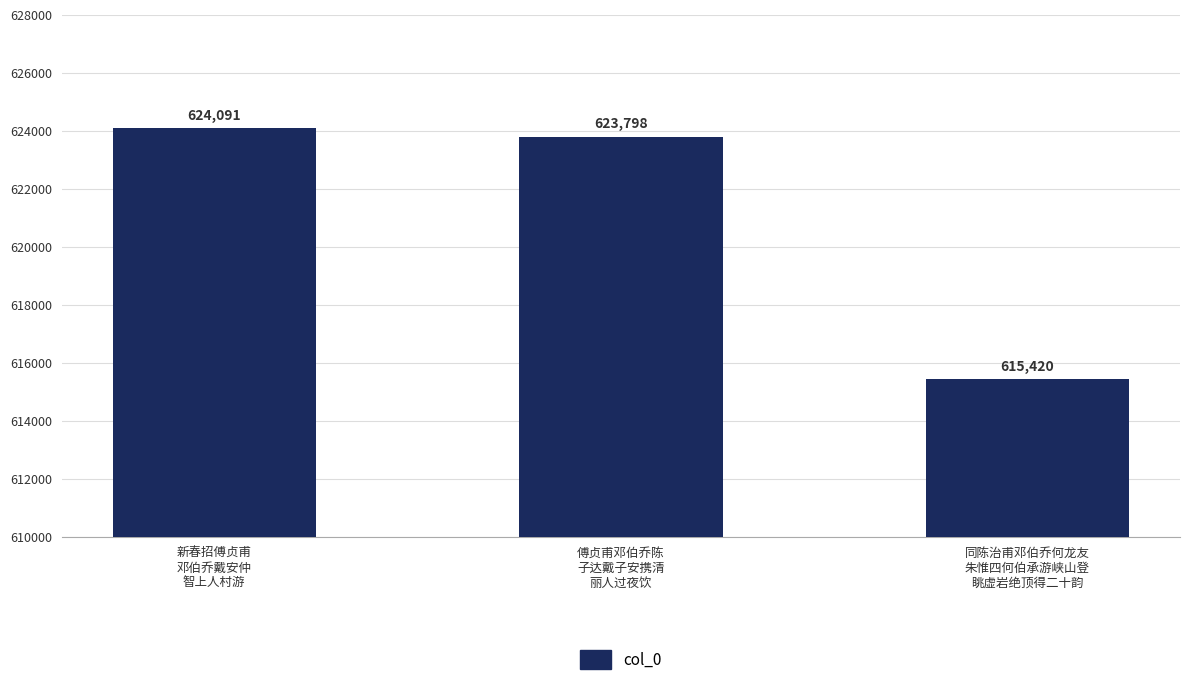

Reading left to right, what are all the values shown in this chart?

624091	623798	615420